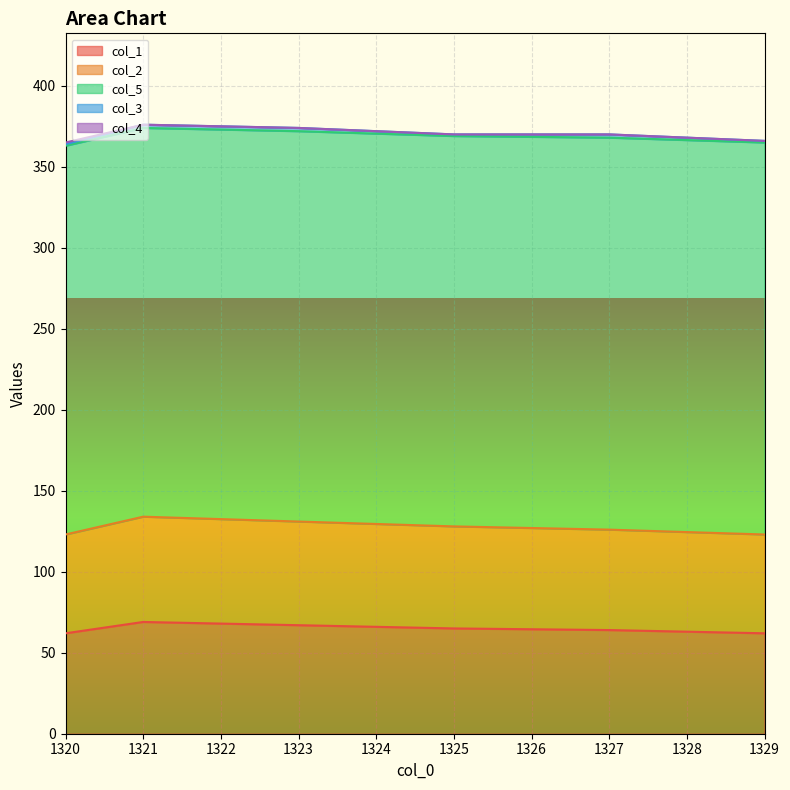

Is it true that col_4 equals 0 at 1329.0?

True